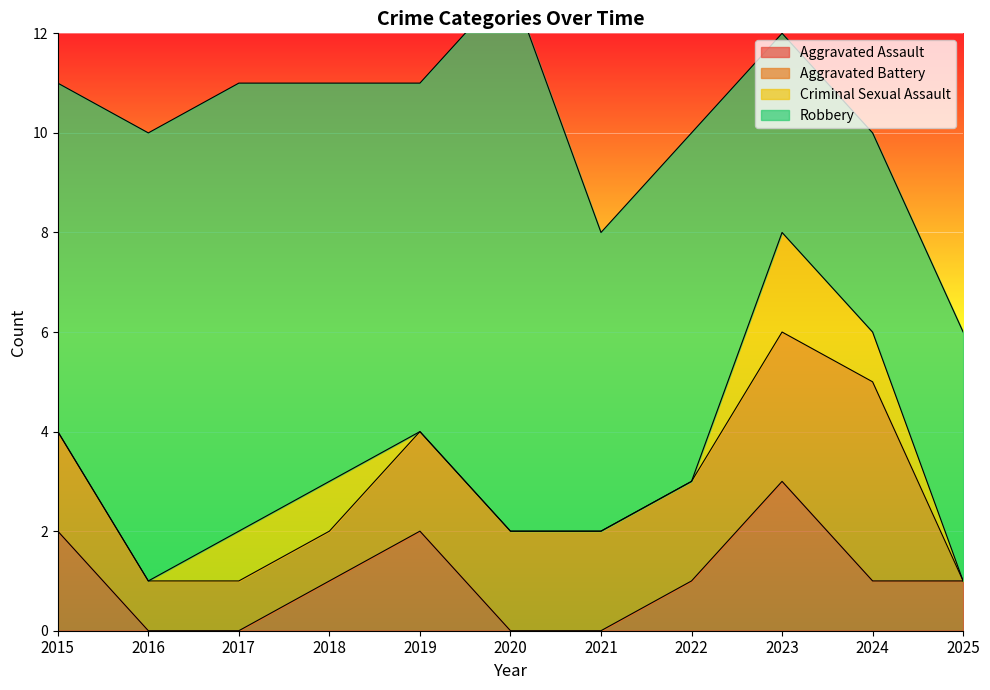

How many distinct data groups are displayed?

4